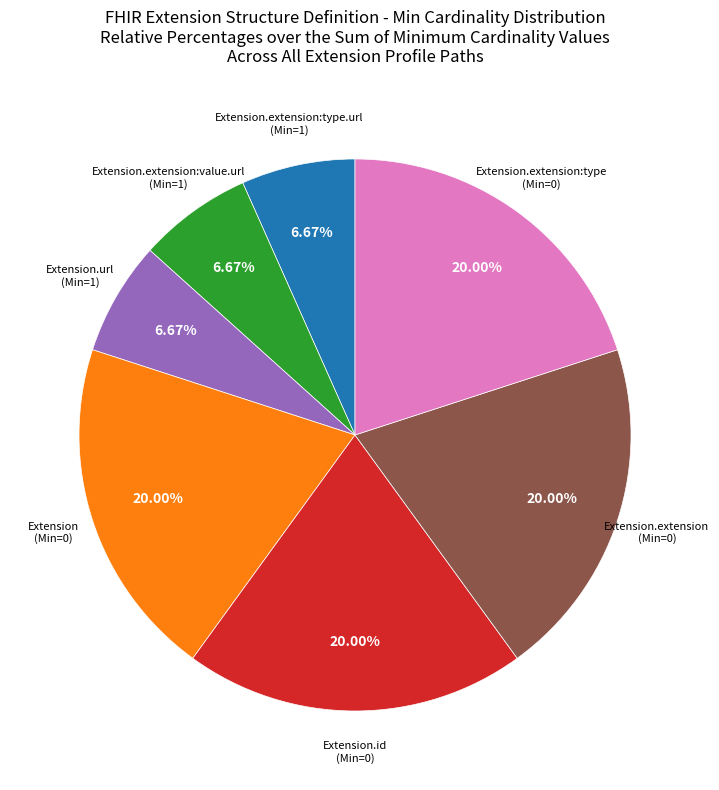

Is there any slice that represents more than half of the pie?

No